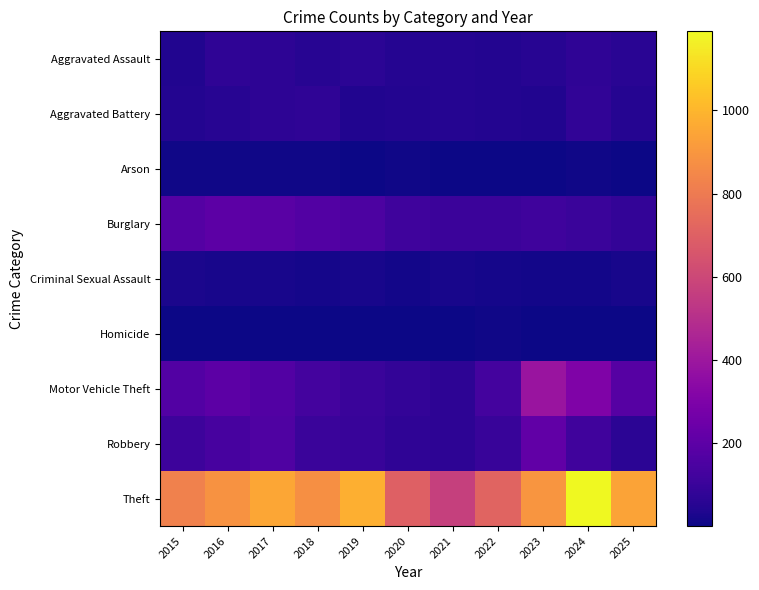

What is the spread (max minus min) of values at 2018?

875